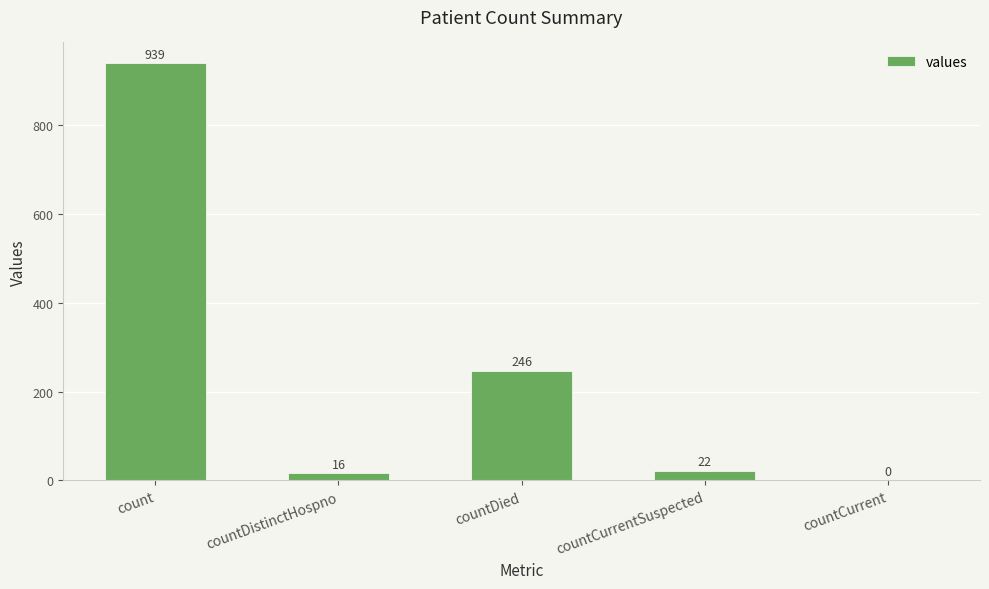

What is the maximum value shown in the chart?

939